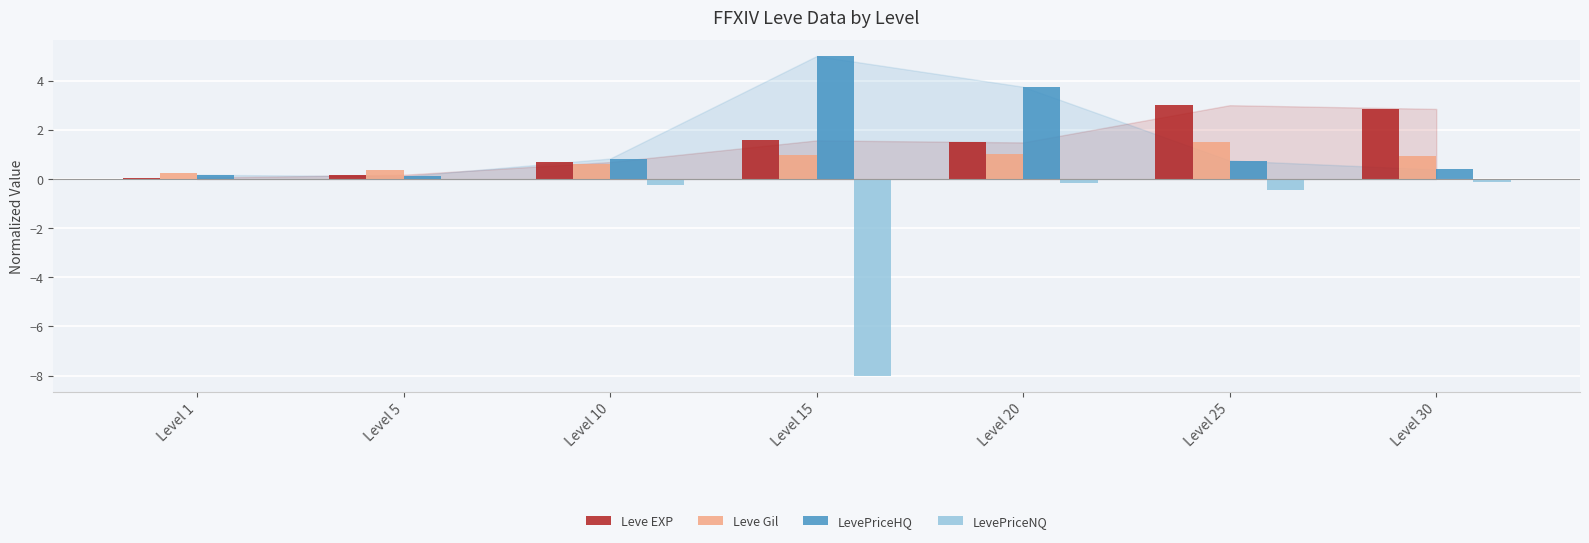

Count the number of categories in the chart.

7